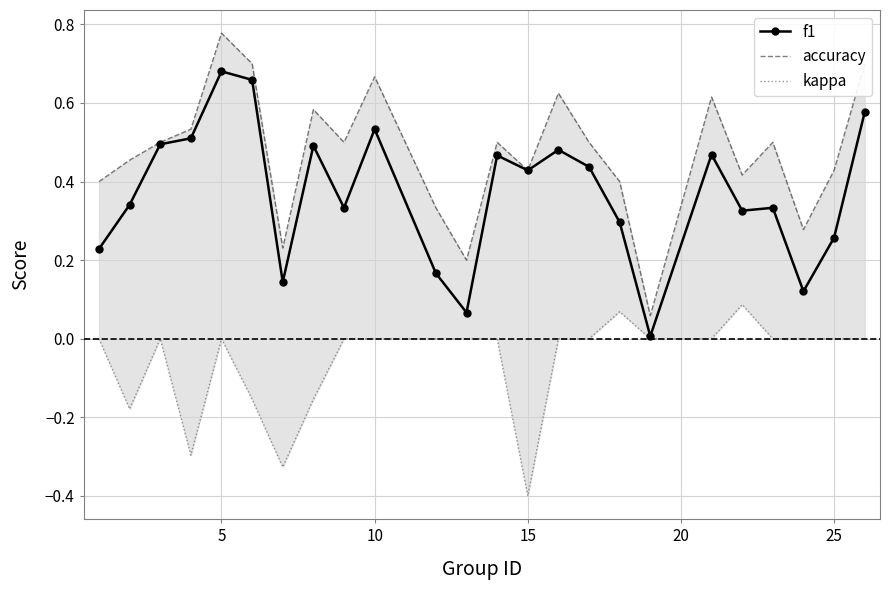

What is the value of the accuracy point at the 22nd from the left?

0.3